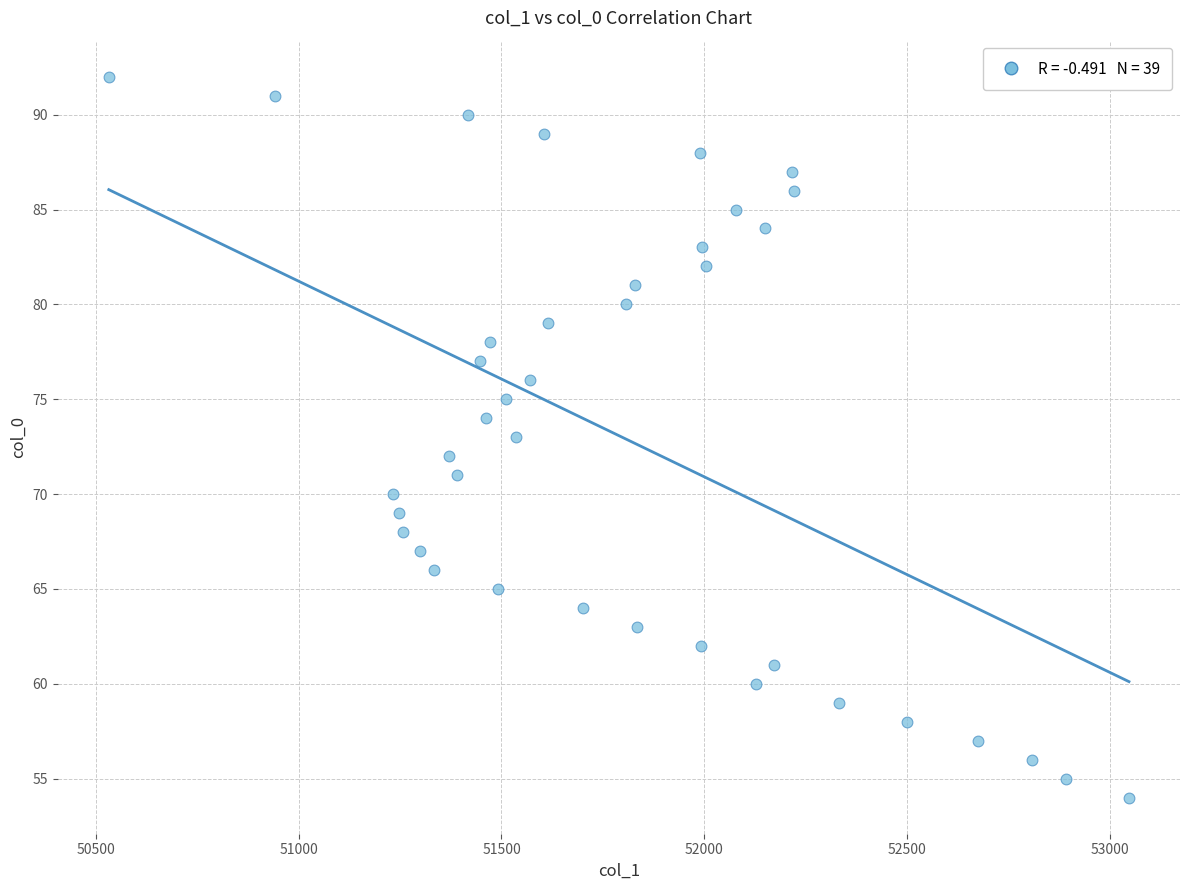

What is the range of Y values (max minus min)?

38